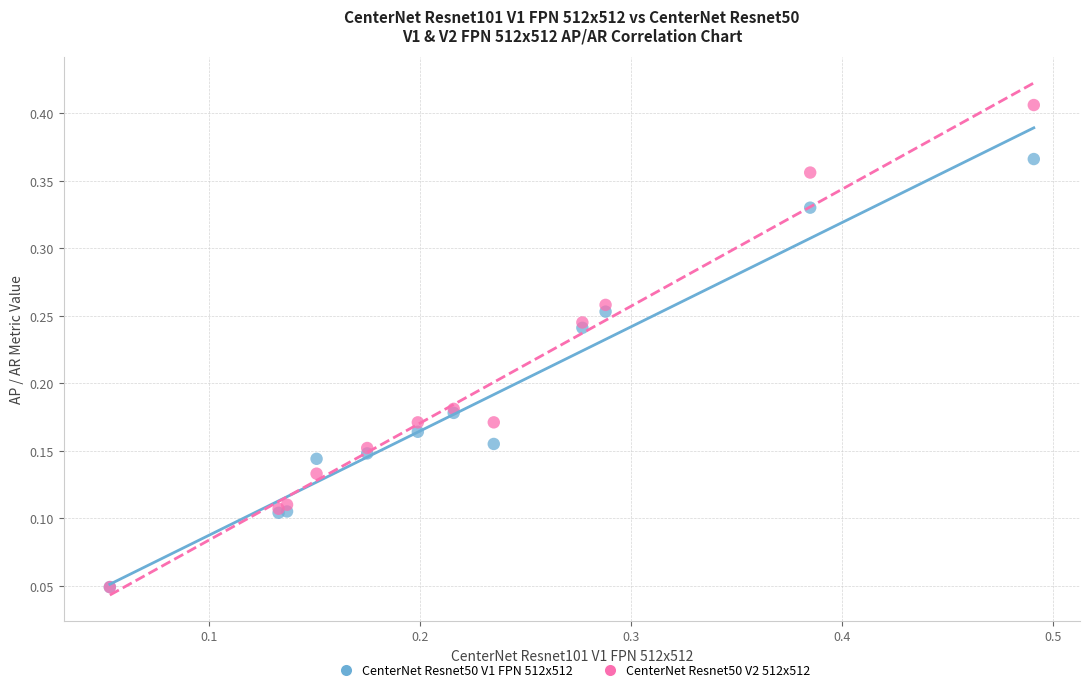

What are all the series names shown in the legend?

CenterNet Resnet50 V1 FPN 512x512, CenterNet Resnet50 V2 512x512